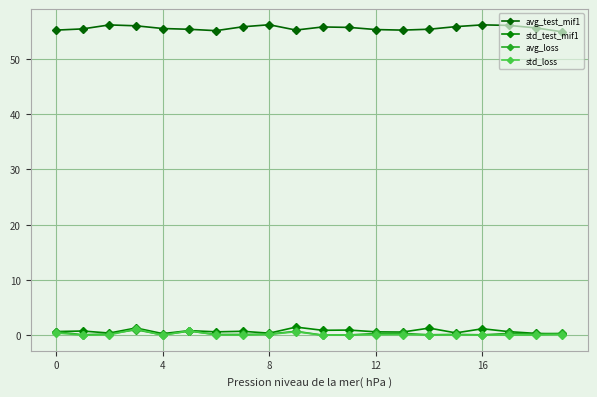

What is the value of the std_loss point at the 6th from the left?

0.8